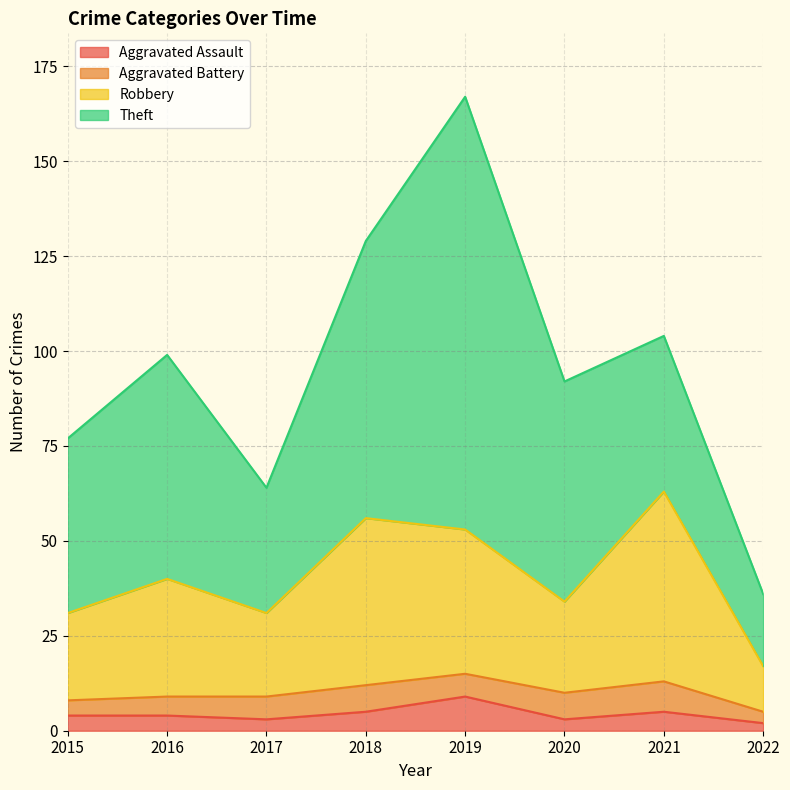

At which label does Aggravated Assault first exceed 4?

2018